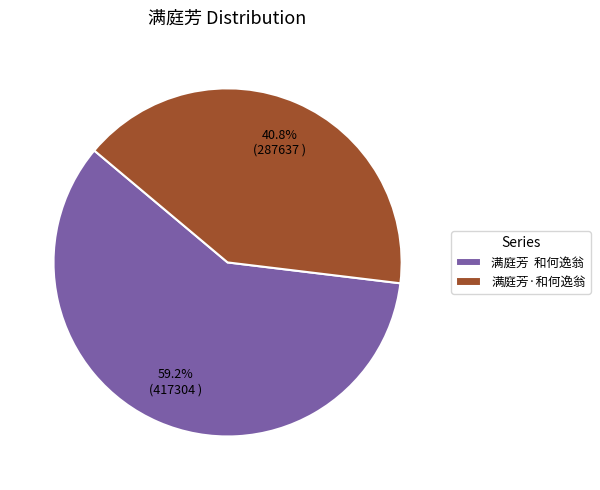

To the nearest percent, what is the difference between the largest and smallest slice percentages?

18%